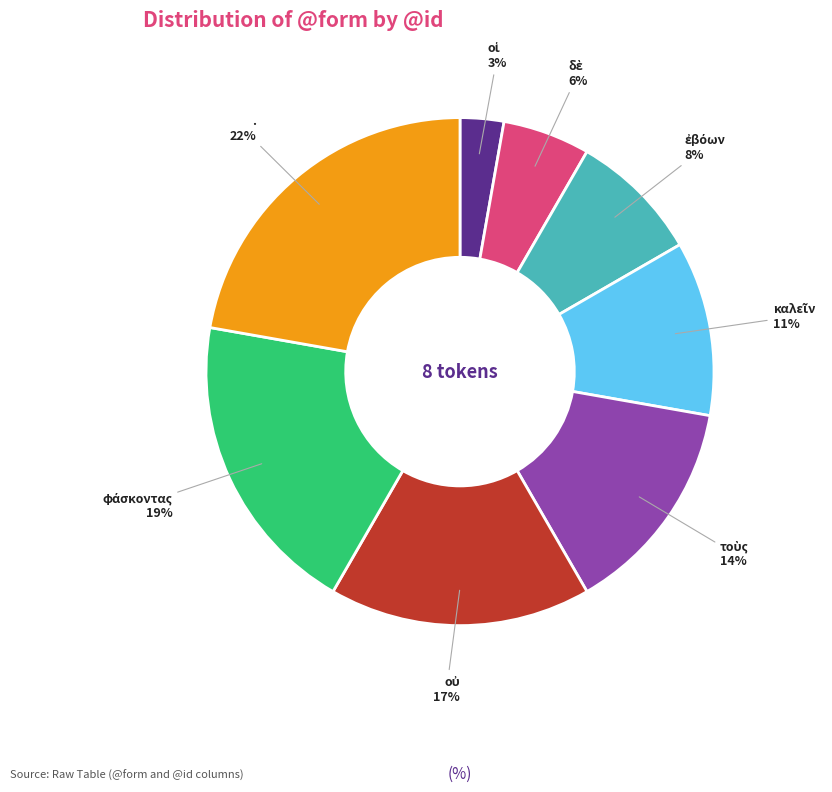

To the nearest percent, what is the average slice percentage?

12%